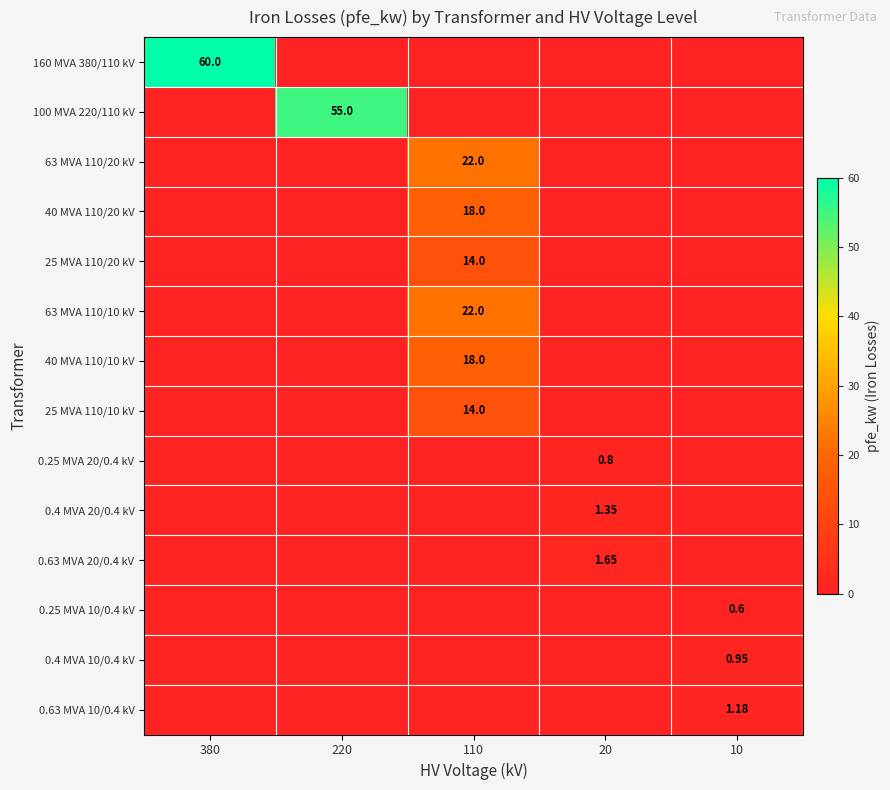

At which category is the sum across all series the highest?

110